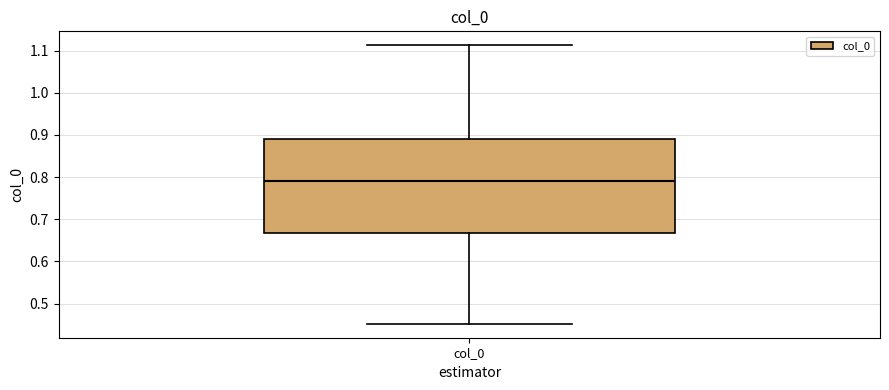

Read this box plot against the y-axis: the position of the median line, the range covered by the box, and the ends of both whiskers. The values are not printed on the chart, so give them approximately, as read against the axis.

median 0.79, box 0.67 to 0.89, whiskers 0.45 to 1.11